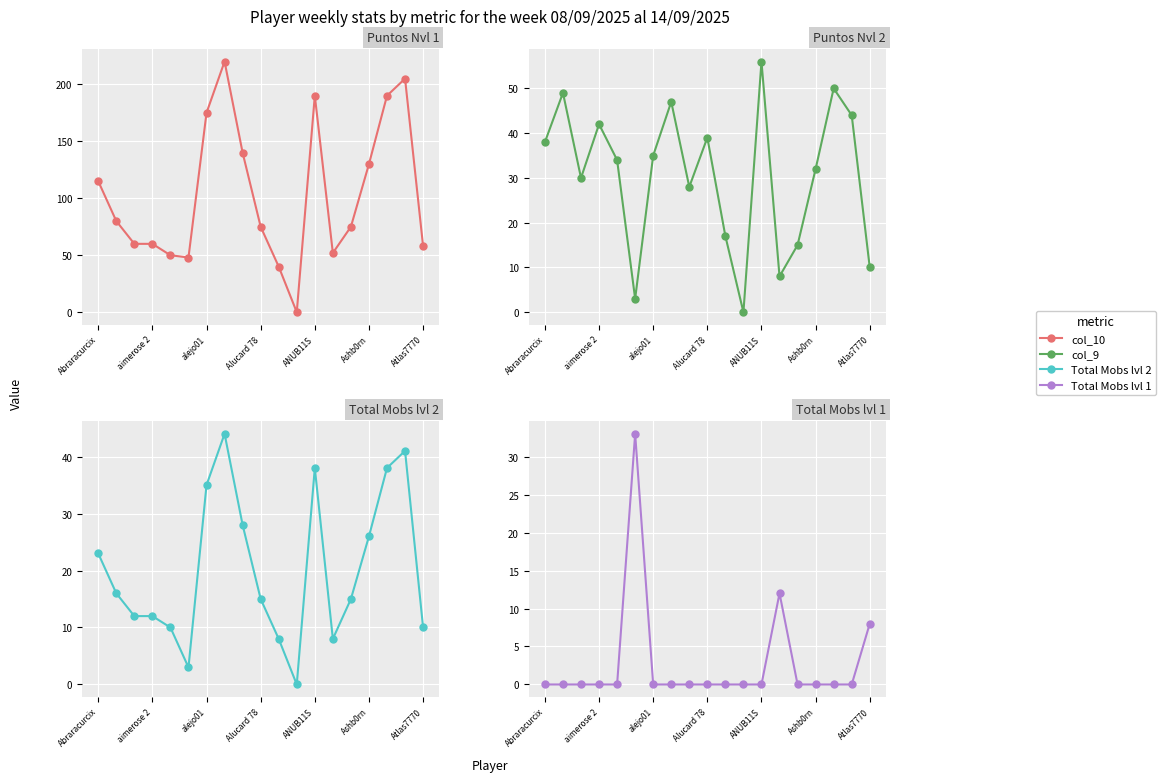

How many data points in col_10 are less than 75?

8